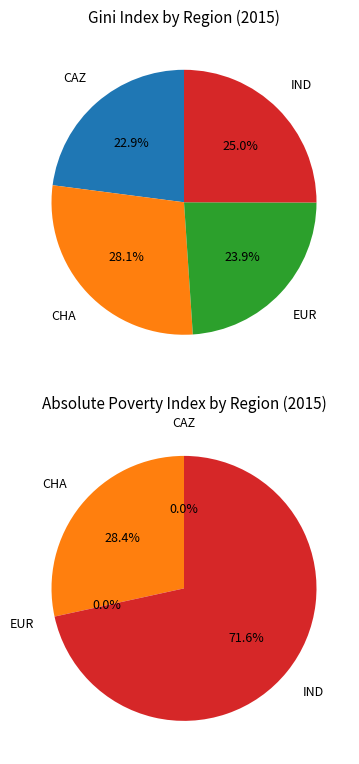

True or false: CAZ accounts for 23% of the total.

True